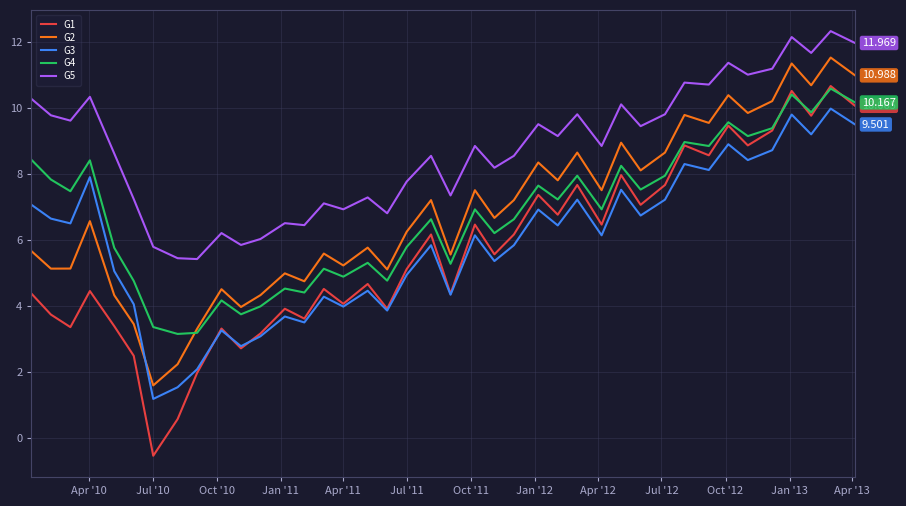

True or false: G3 and G4 intersect in this chart.

False